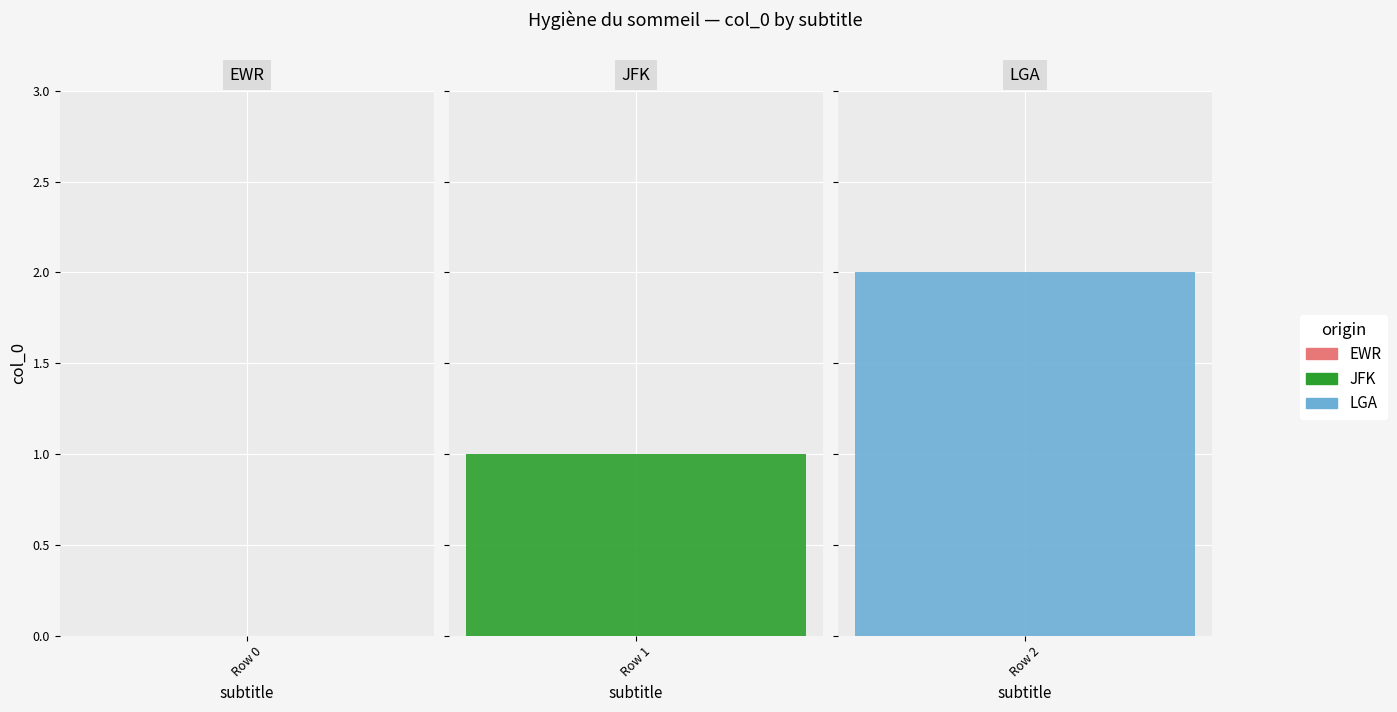

What is the change in value from Row 0 to Row 2?

+2